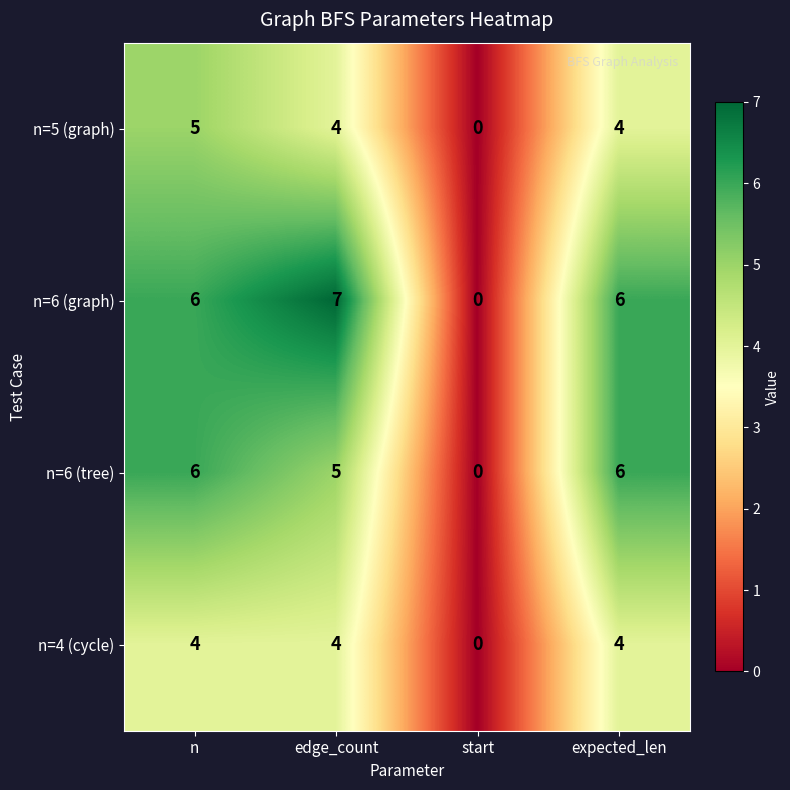

At how many categories does at least one series exceed 3?

3